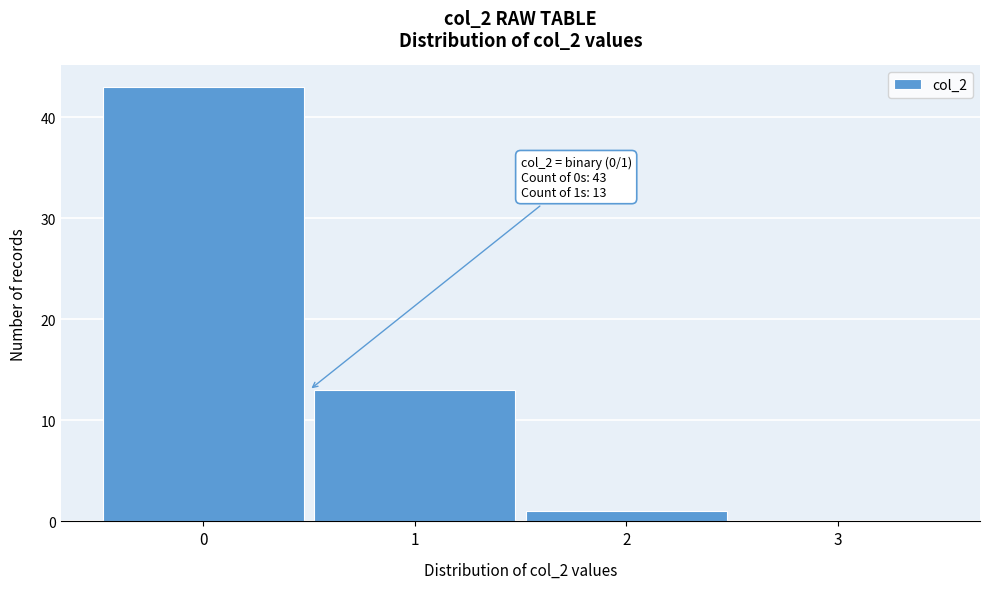

Which range on the x-axis has the tallest bar?

-0.5 to 0.5